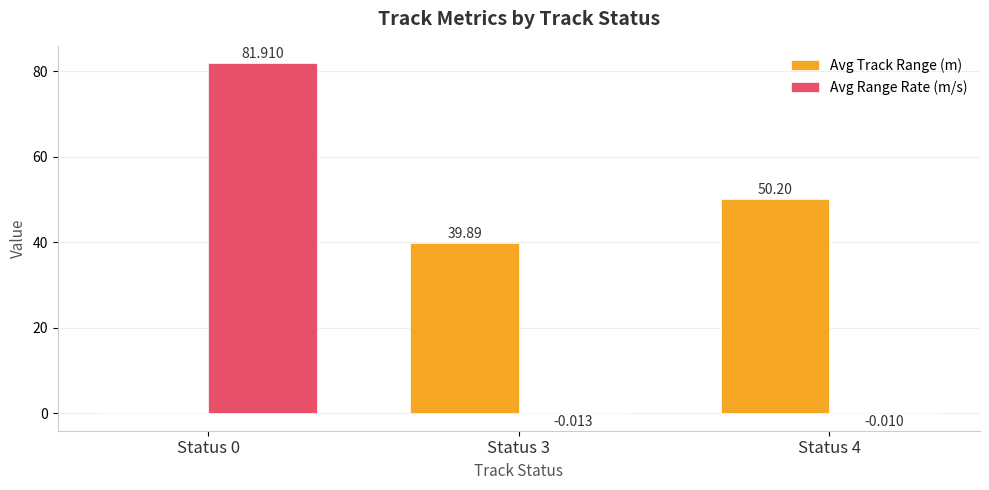

At which label is Avg Track Range (m) closest to 25?

Status 3